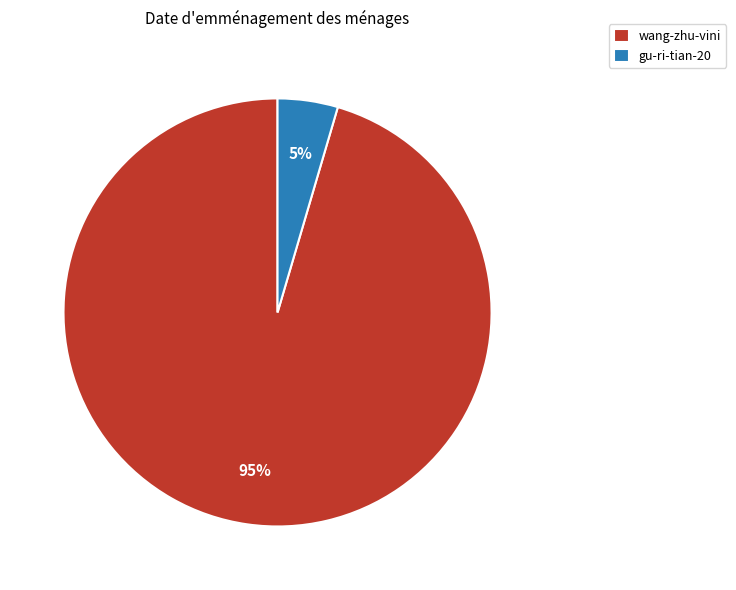

What is the largest slice in the pie chart?

wang-zhu-vini